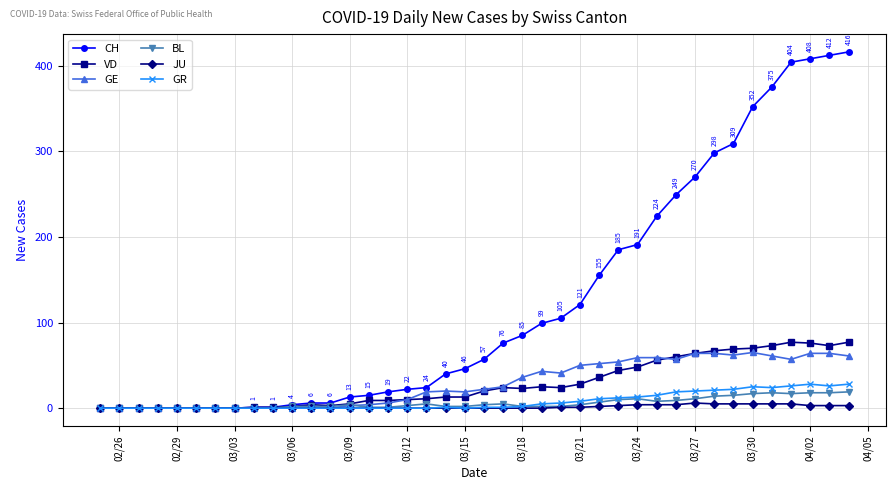

At how many categories does at least one series exceed 180?

13